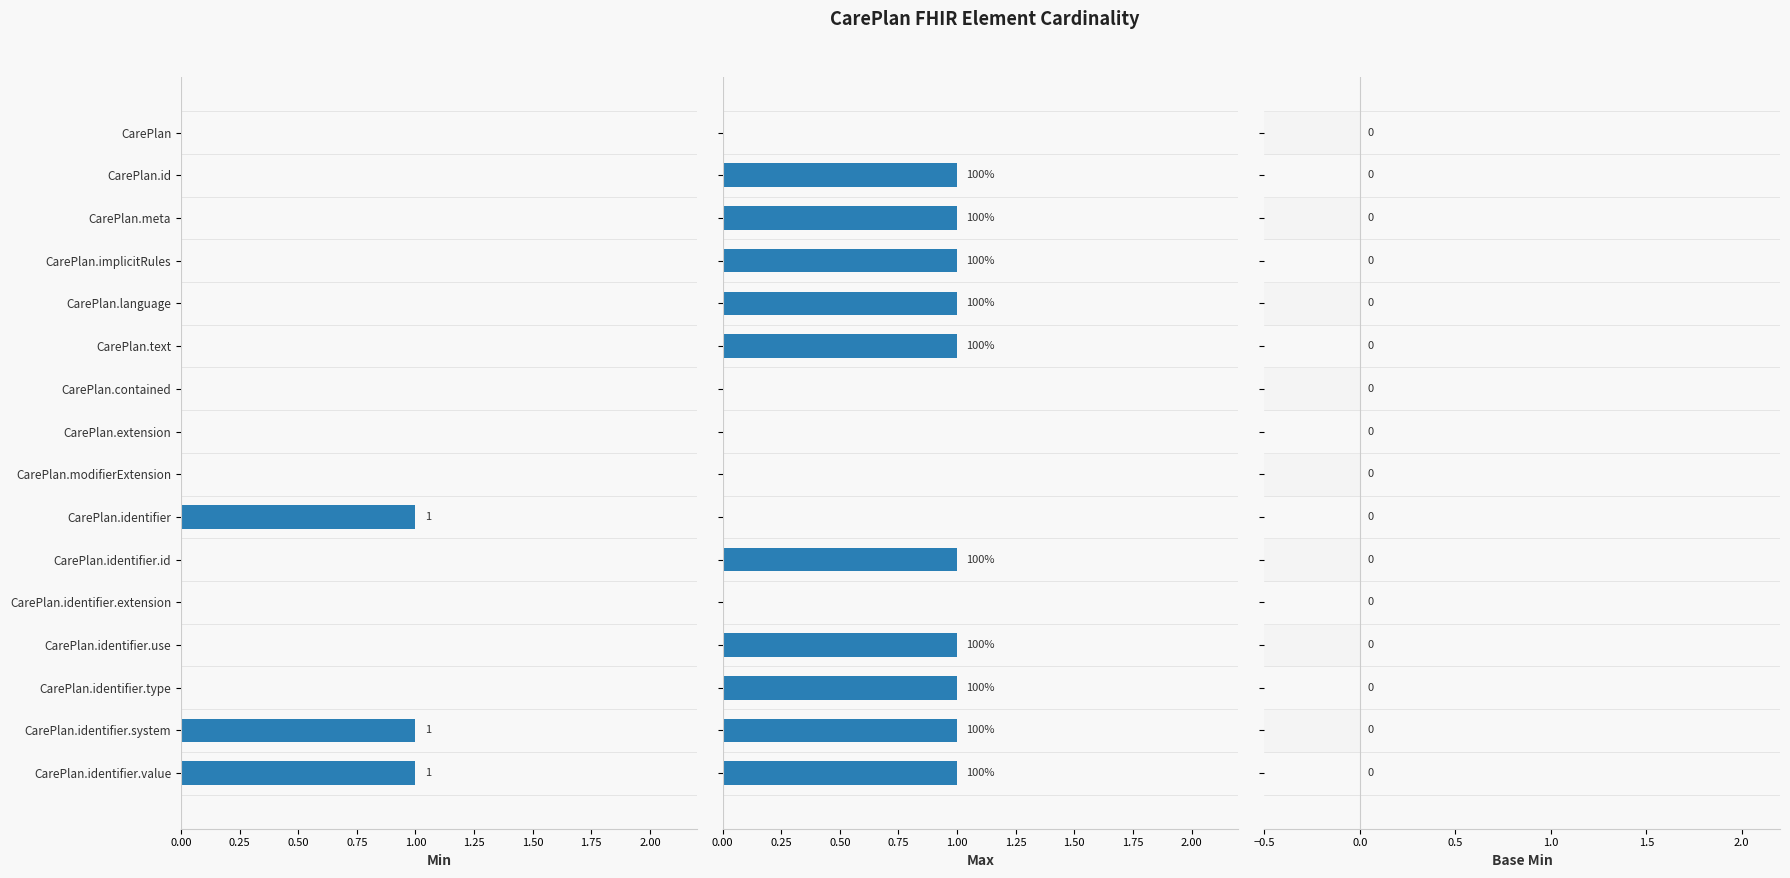

Is the value of Max at CarePlan.identifier.system greater than the value of Min at CarePlan.identifier.system?

No